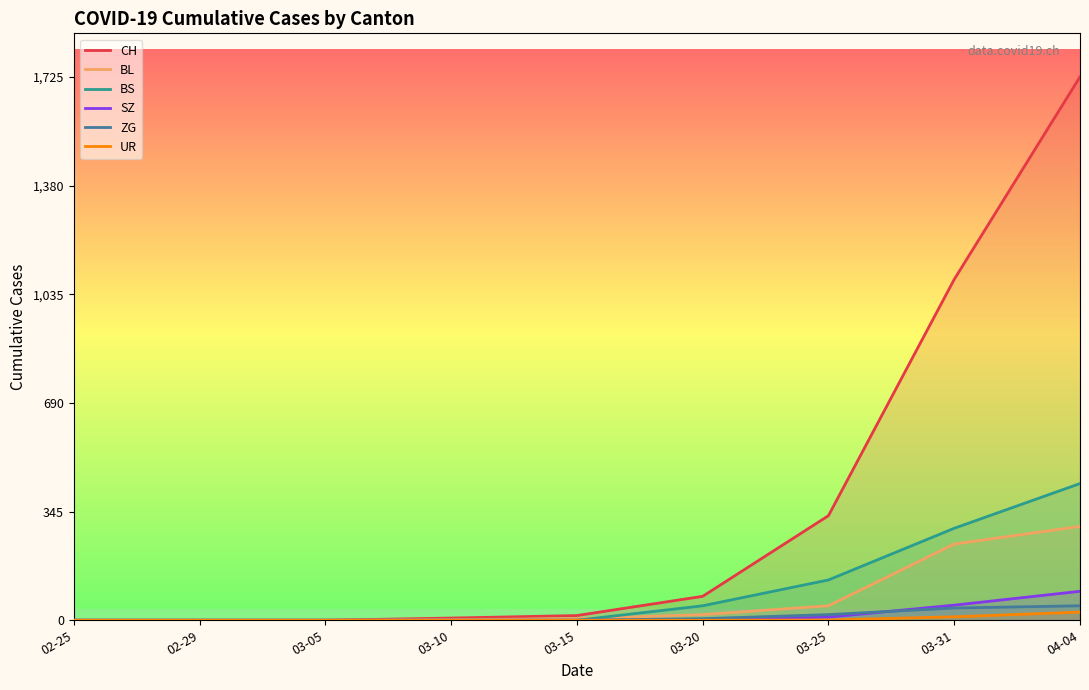

Reading left to right, what are all the values shown in this chart?

CH: 0	0	0	7	15	76	332	1082	1725
BL: 0	0	0	2	5	18	46	242	298
BS: 0	0	0	0	0	46	128	292	434
SZ: 0	0	0	0	0	0	10	48	92
ZG: 0	0	0	0	0	5	18	39	46
UR: 0	0	0	0	0	0	1	11	26